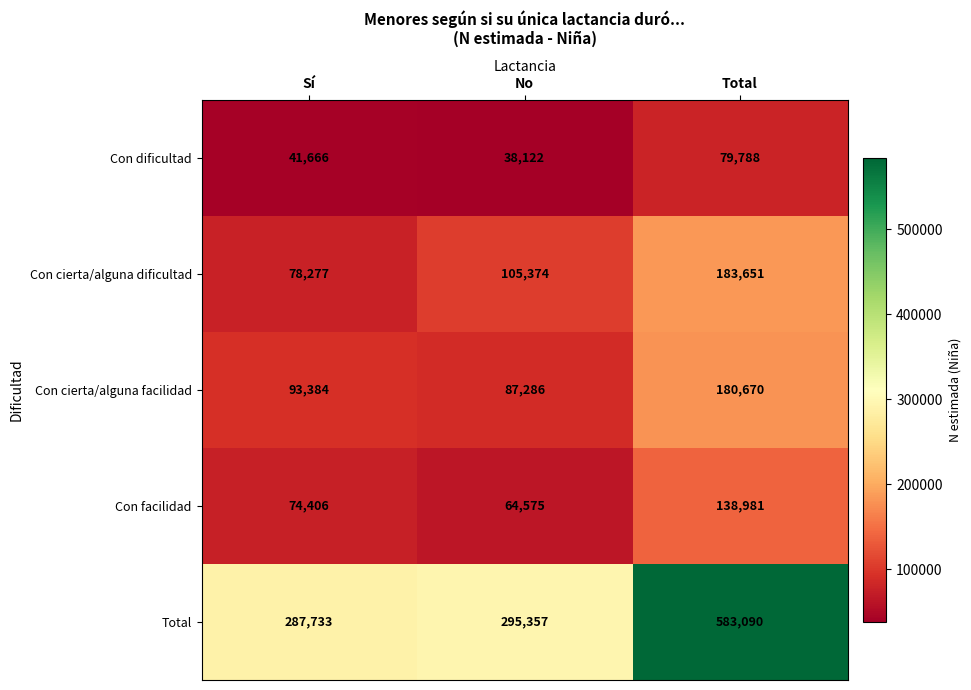

Reading left to right, list all the values displayed in this chart.

Con dificultad: 41666	38122	79788
Con cierta/alguna dificultad: 78277	105374	183651
Con cierta/alguna facilidad: 93384	87286	180670
Con facilidad: 74406	64575	138981
Total: 287733	295357	583090